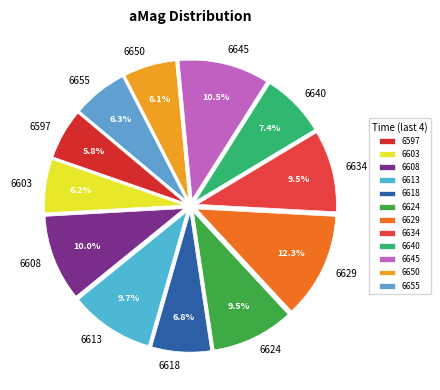

To the nearest percent, what is the average slice percentage?

8%